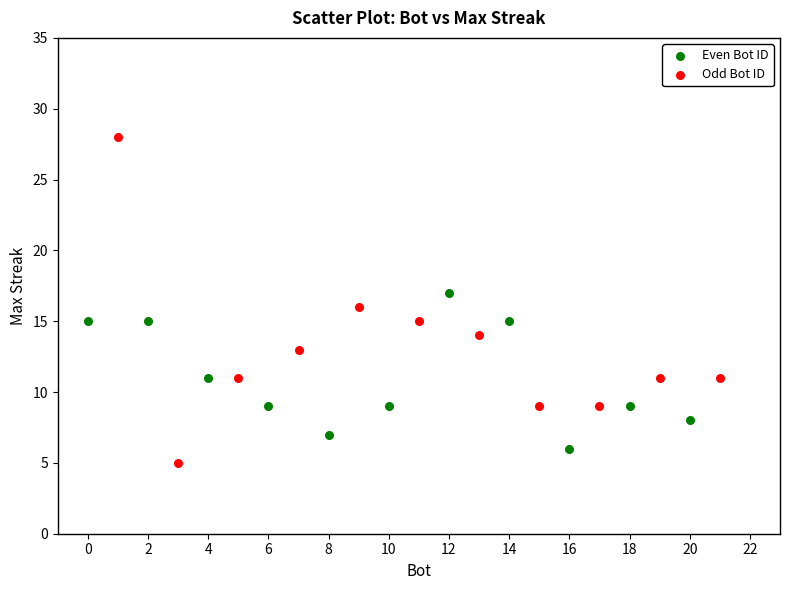

Which series reaches the maximum Y coordinate?

Odd Bot ID